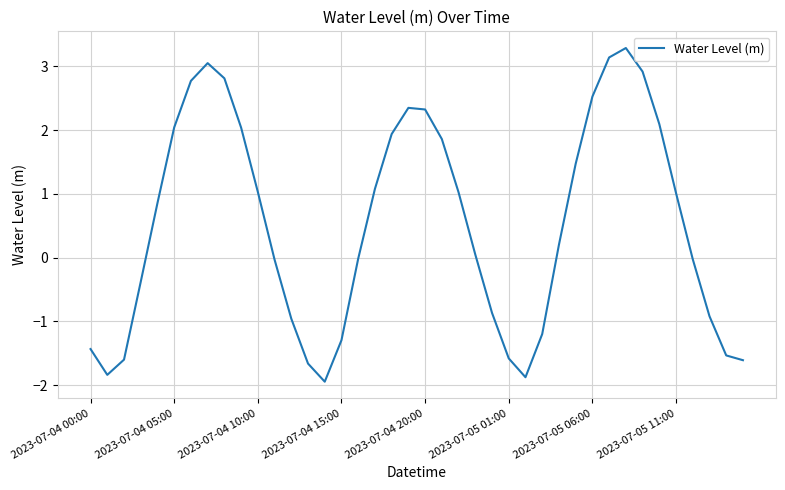

What is the greatest value displayed?

3.3